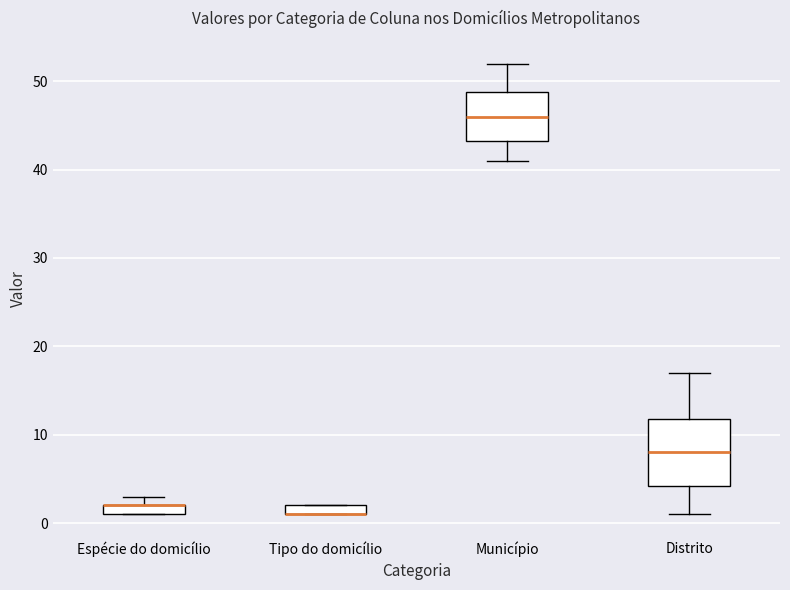

Where does the lower whisker of the box for Município end on the y-axis? The values are not printed on the chart, so give them approximately, as read against the axis.

41